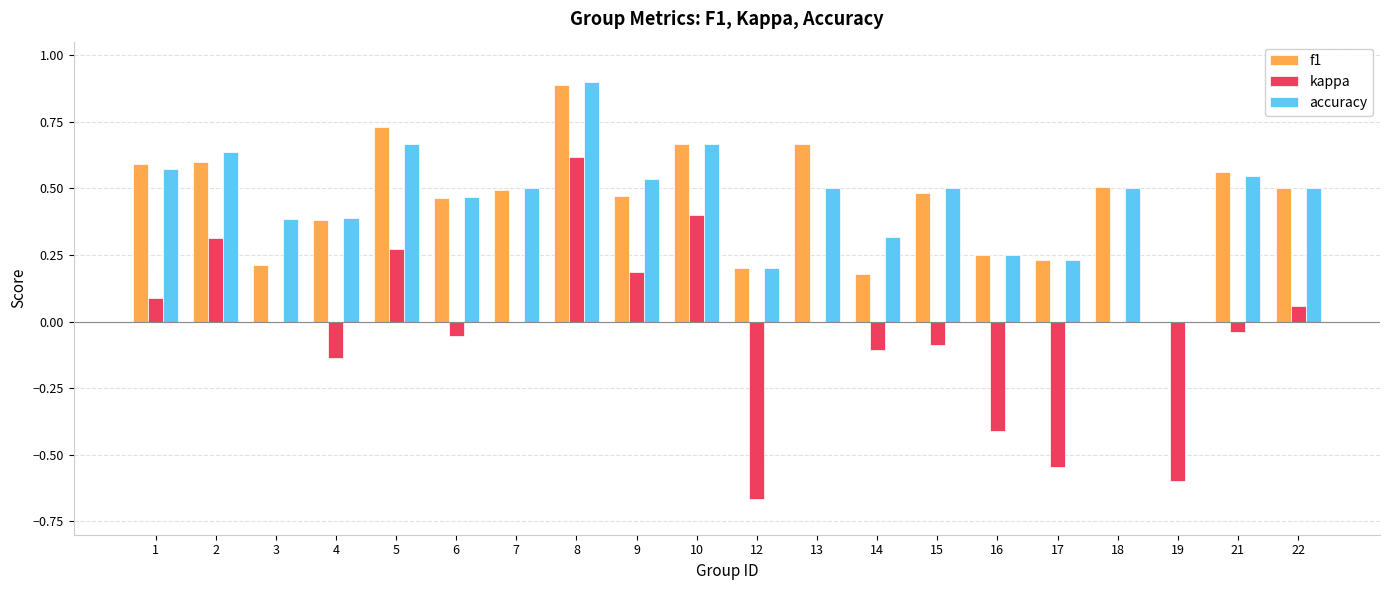

Which series changed the most between 14 and 21?

f1